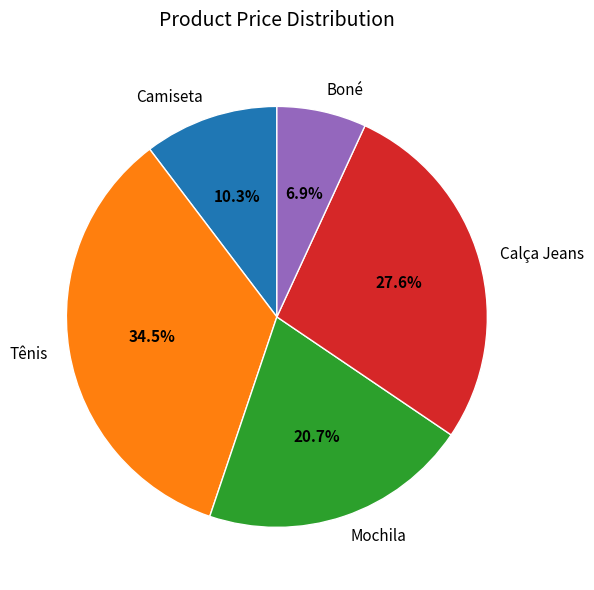

Is it true that Camiseta is 10% of the pie?

True